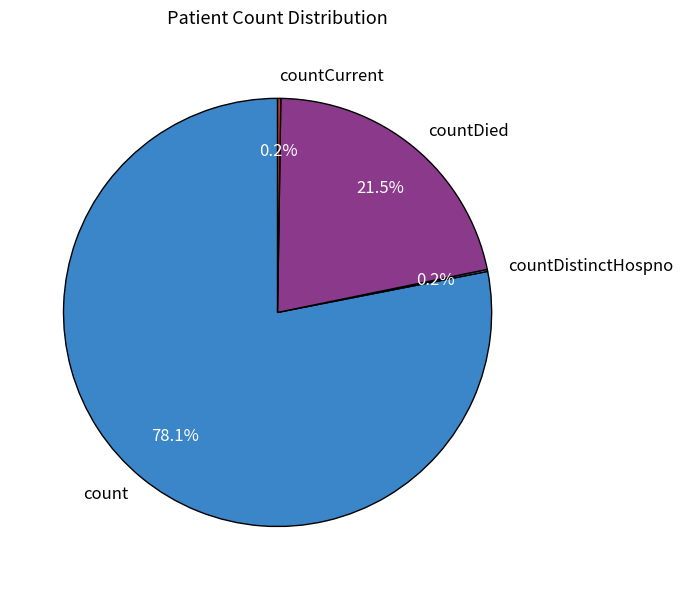

What is the largest slice in the pie chart?

count